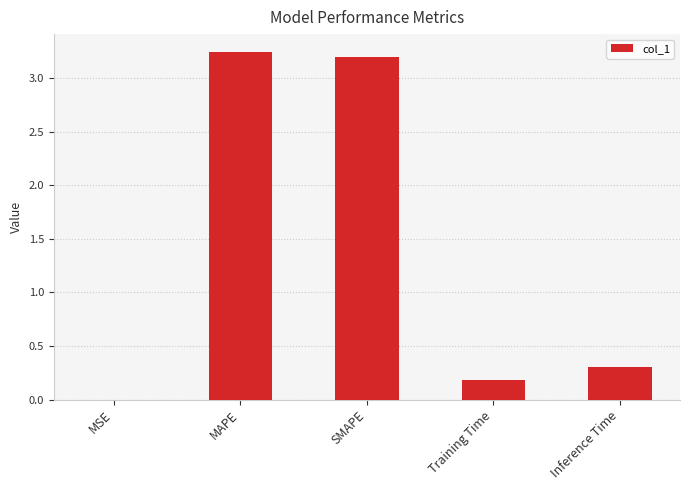

What is the sum of all values?

6.9